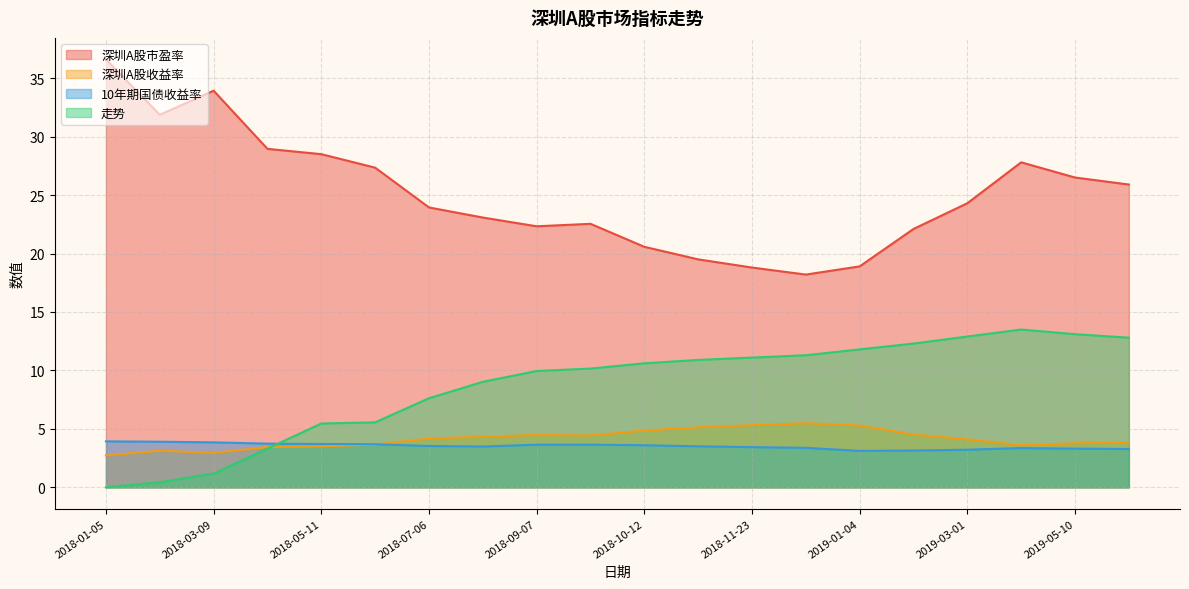

Which series has the largest total across all categories?

深圳A股市盈率